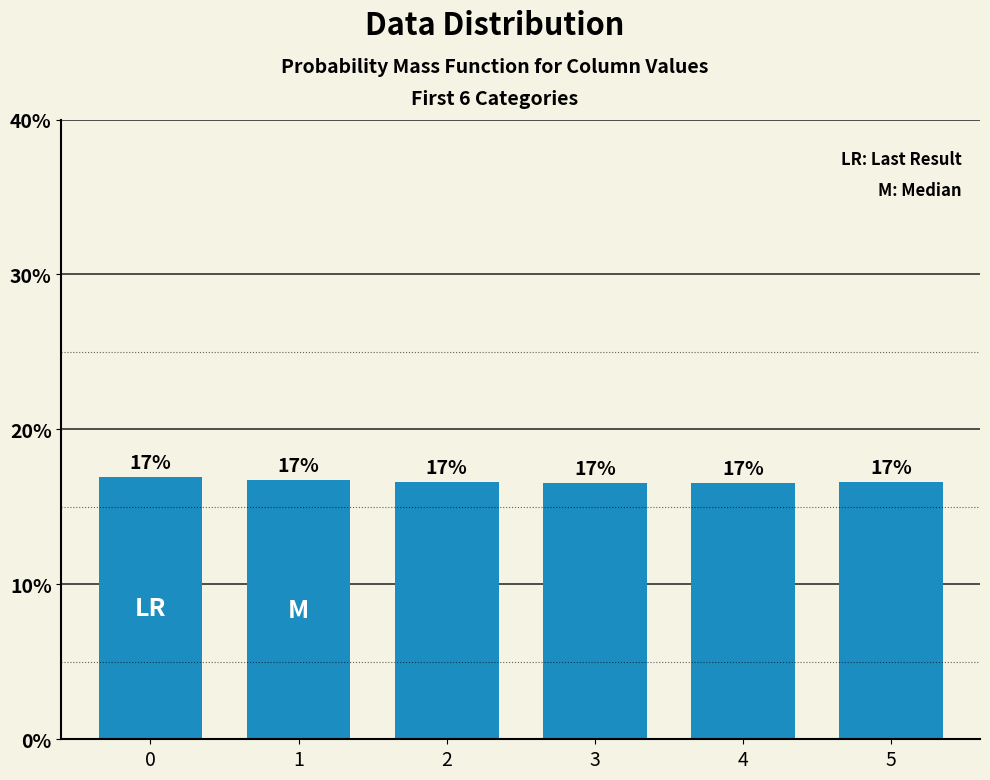

What is the minimum value shown in the chart?

16.6